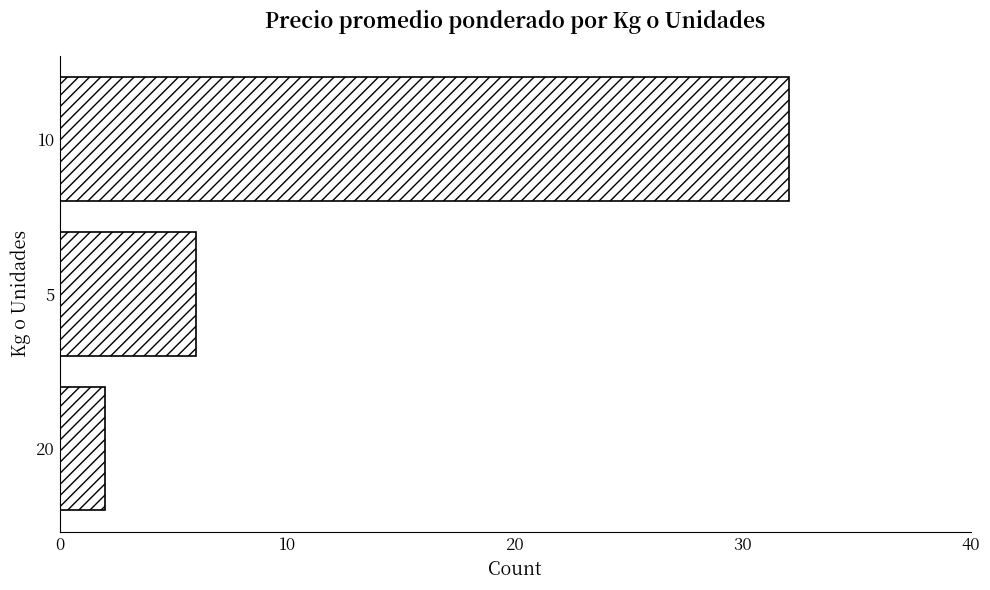

Are the bars horizontal?

Yes